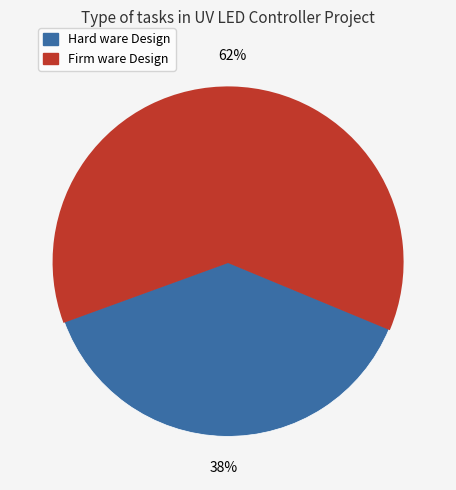

To the nearest percent, what is the average slice percentage?

50%